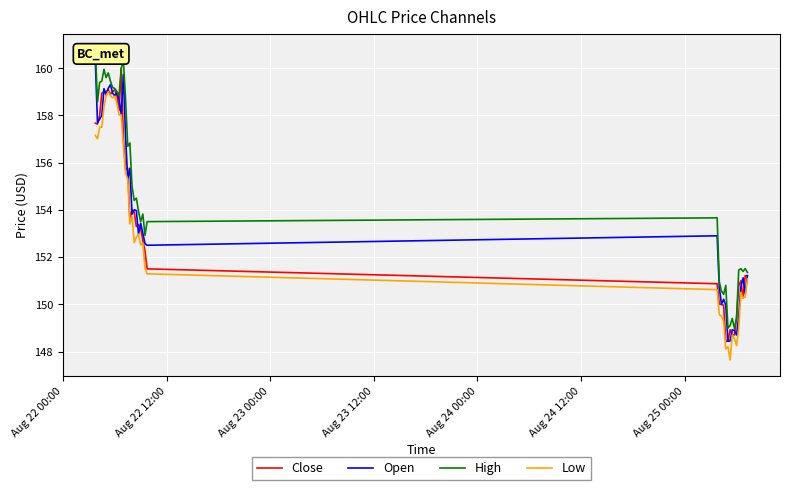

Reading right to left, extract all data points from this chart.

Close: 151.2	151.2	150.3	151.0	150.8	149.4	148.7	148.7	148.9	148.4	148.4	150.0	150.0	150.0	150.9	151.5	152.2	152.7	153.2	153.4	153.3	153.9	154.0	153.6	155.8	155.7	157.0	160.0	158.2	158.9	159.1	159.0	158.9	159.1	159.0	159.0	158.9	158.0	157.6	157.7
Open: 151.2	150.4	151.1	150.7	149.5	148.7	148.9	148.9	148.4	148.4	150.0	150.2	150.0	150.7	152.9	152.5	152.6	153.0	153.4	153.0	154.0	154.0	153.8	155.8	155.3	157.1	159.7	158.1	158.6	159.0	158.8	158.9	159.3	159.1	158.9	159.1	158.0	157.8	157.7	160.3
High: 151.4	151.5	151.4	151.5	151.4	149.4	149.0	149.4	149.1	149.0	150.8	150.4	150.6	150.9	153.7	153.5	152.9	153.8	153.5	153.9	154.5	154.4	155.0	156.8	156.7	158.7	160.3	160.0	158.9	159.0	159.1	159.2	159.4	159.8	159.6	159.9	159.4	159.4	158.6	160.8
Low: 151.1	150.3	150.3	150.5	149.0	148.2	148.5	148.7	147.6	148.2	148.1	149.3	149.5	149.6	150.6	151.3	151.5	152.6	152.5	153.0	152.9	152.6	153.7	153.4	155.3	155.5	156.7	158.0	158.0	158.5	158.8	158.7	158.8	159.0	158.9	158.4	157.5	157.5	157.0	157.1